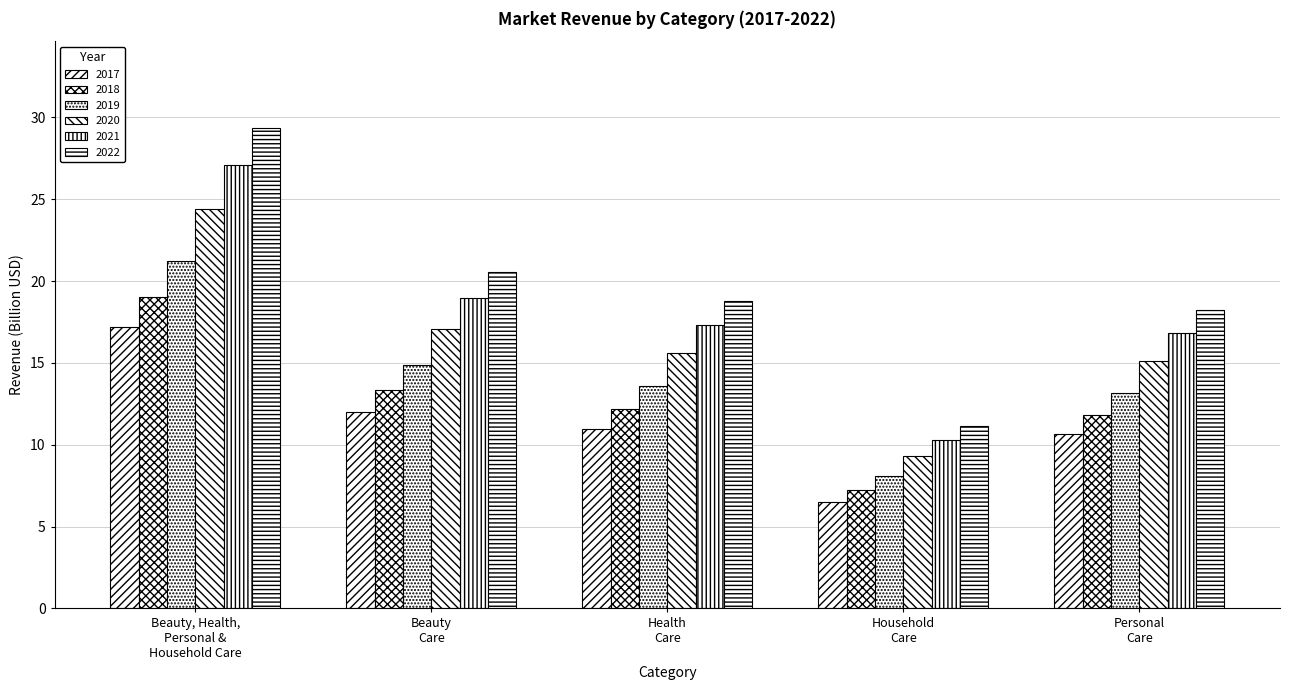

How many data points does each series have?

5